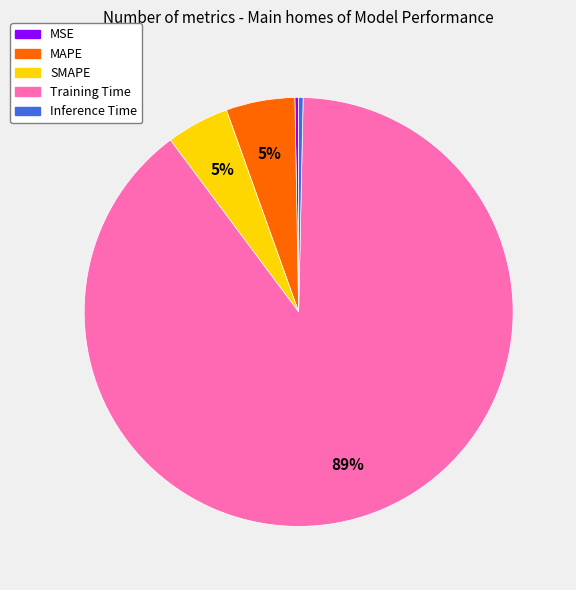

Which category has the biggest portion of the pie?

Training Time